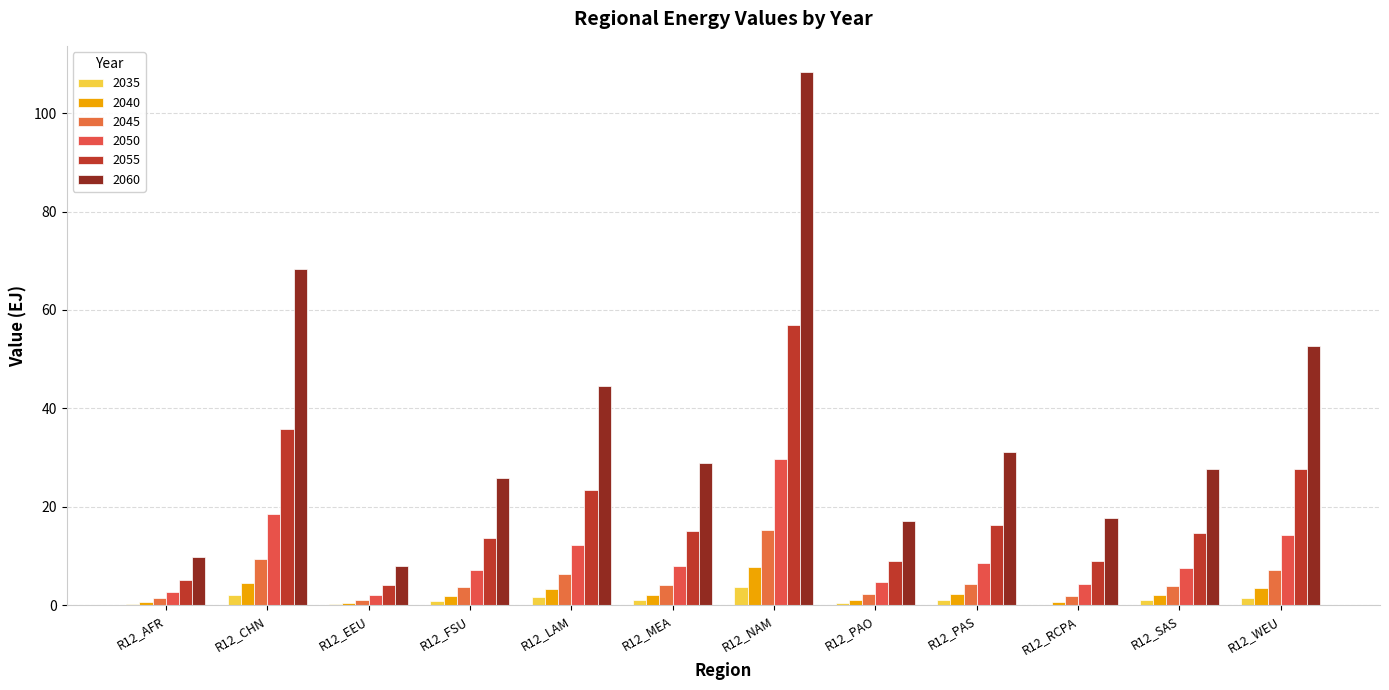

The value of 2060 at R12_LAM is 44.6. True or false?

True